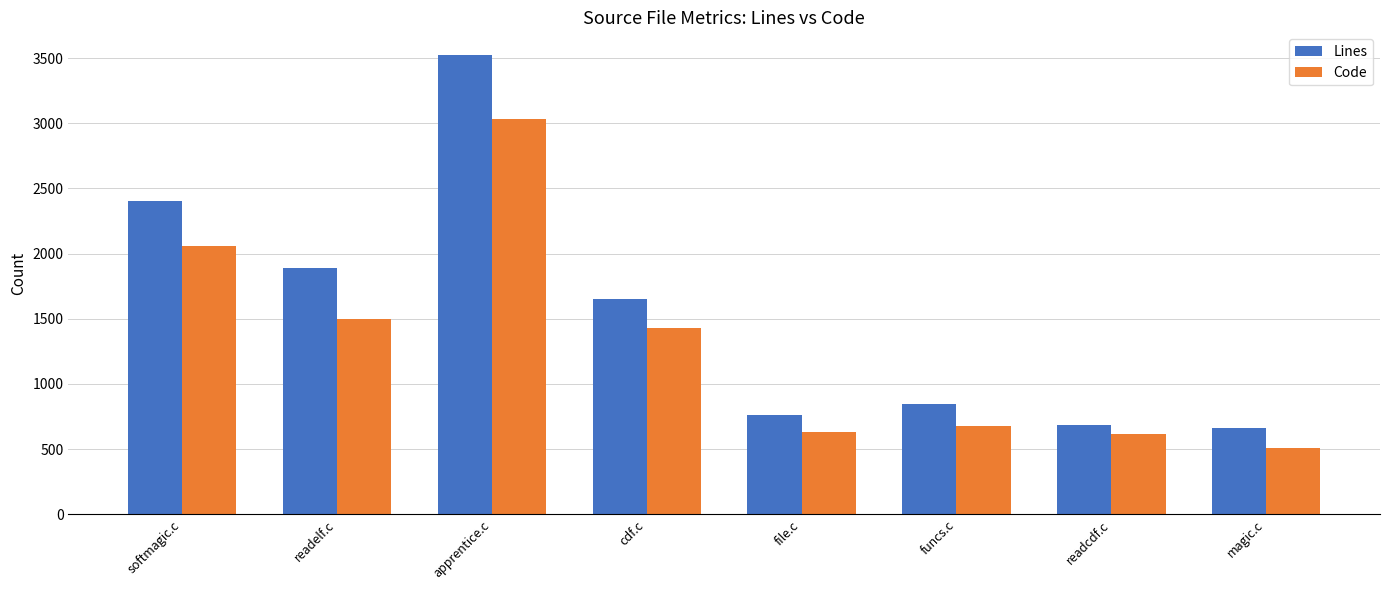

What is the difference between the maximum and minimum values in the Lines series?

2858